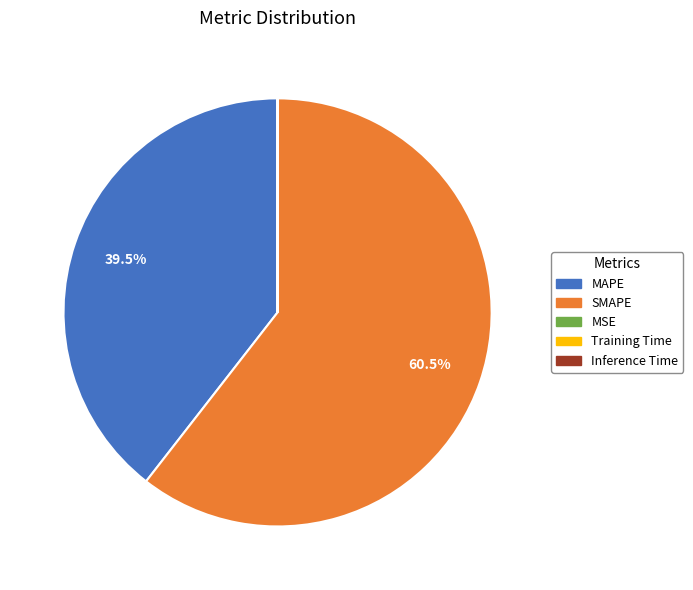

Which category has the biggest portion of the pie?

SMAPE